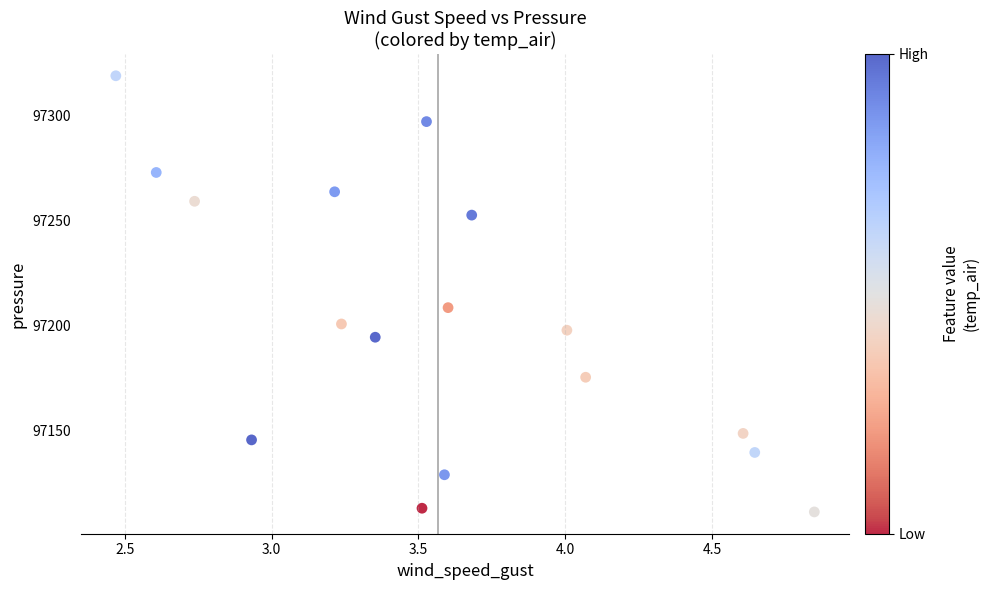

What is the range of X values (max minus min)?

2.4